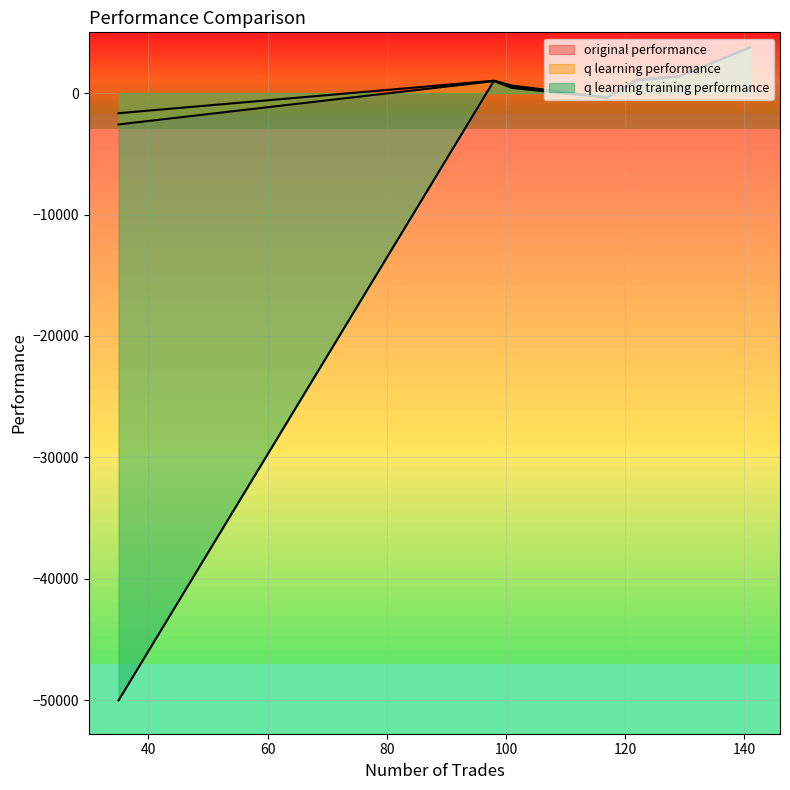

What is the label of the 6th point from the right?

129